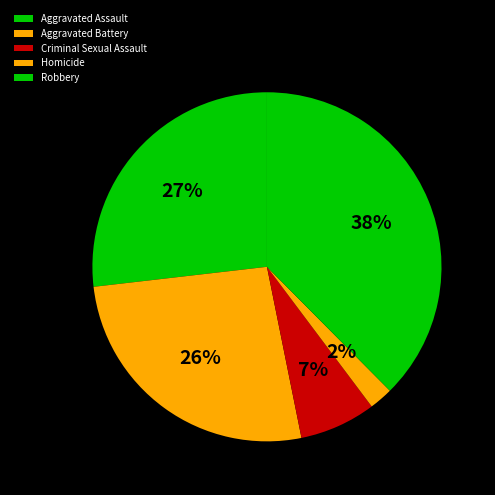

To the nearest percent, what portion does Aggravated Battery represent?

26%